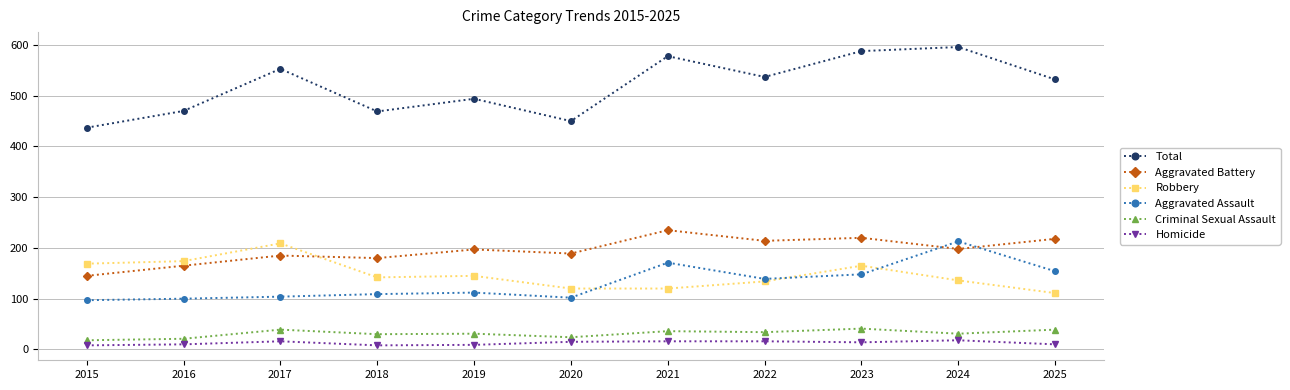

True or false: Aggravated Battery and Homicide intersect in this chart.

False